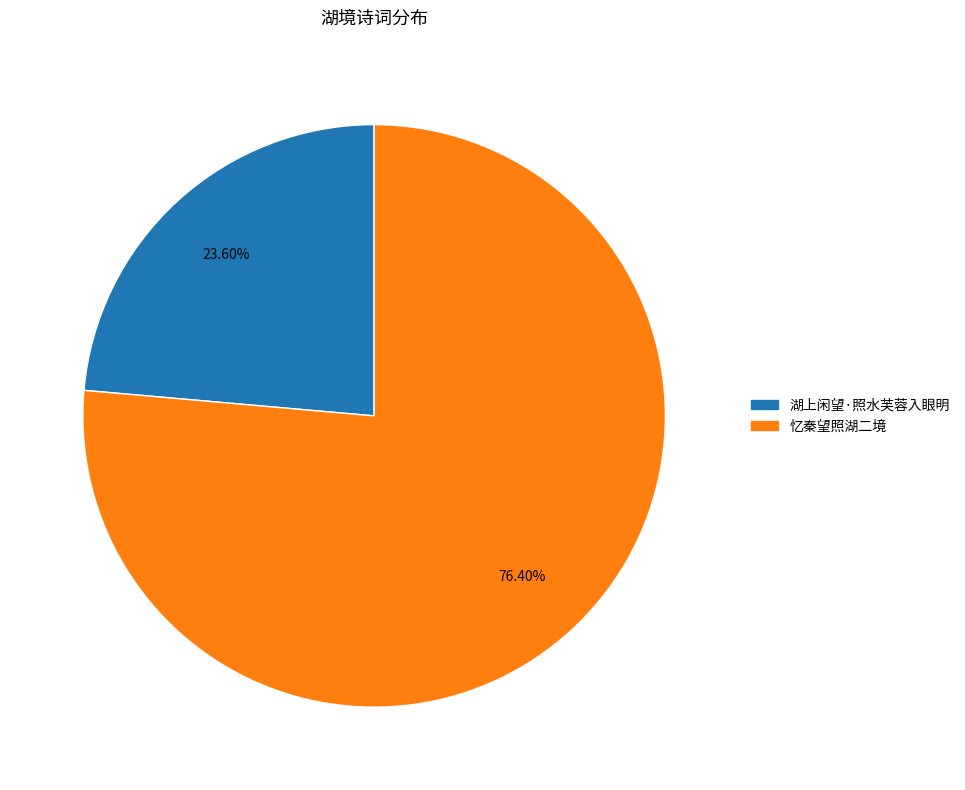

To the nearest percent, what is the difference between the 湖上闲望·照水芙蓉入眼明 and 忆秦望照湖二境 slice percentages?

53%